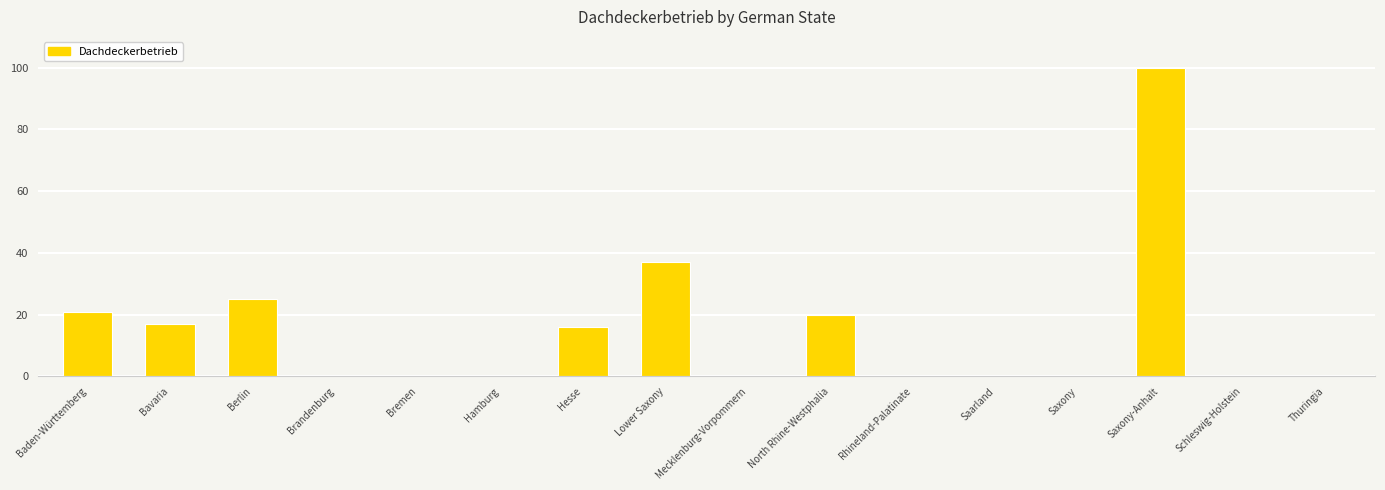

What is the change in value from Bavaria to Lower Saxony?

+20